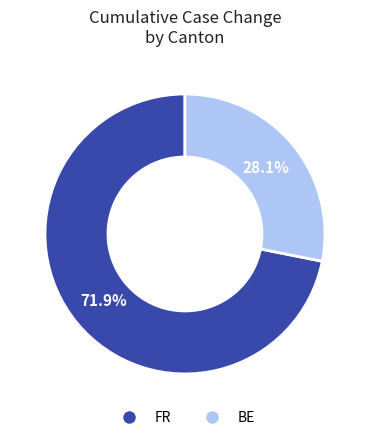

What is the smallest slice in the pie chart?

BE